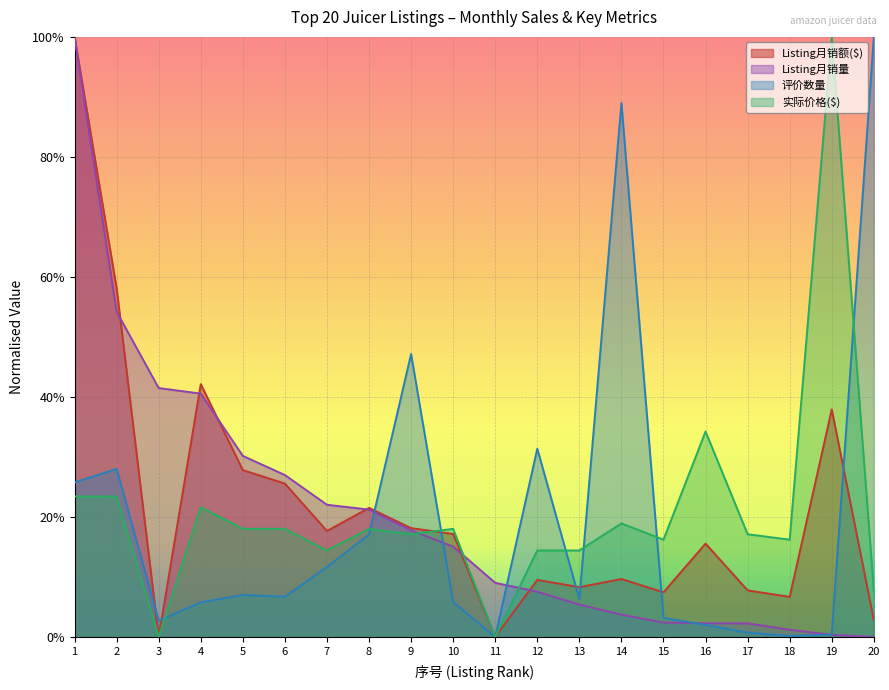

At which label does 实际价格($) reach its peak?

19